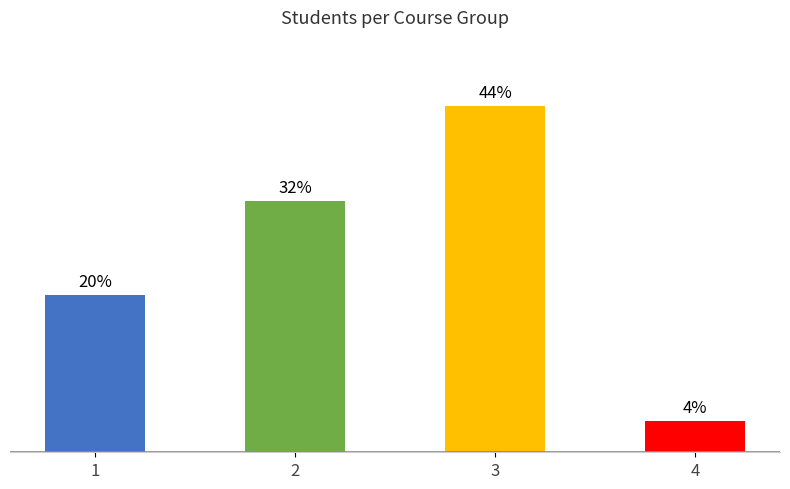

Does the chart contain any negative values?

No